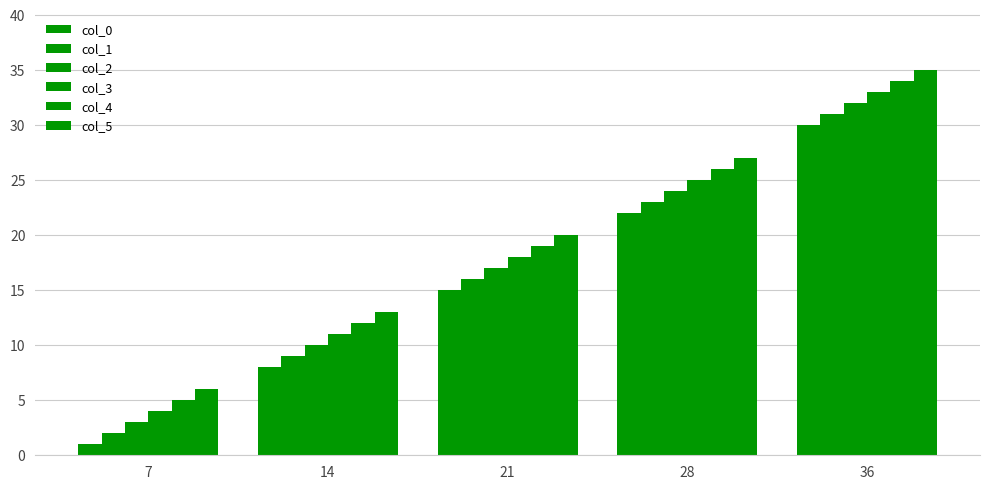

Is the value of col_1 at 21 greater than the value of col_5 at 7?

Yes